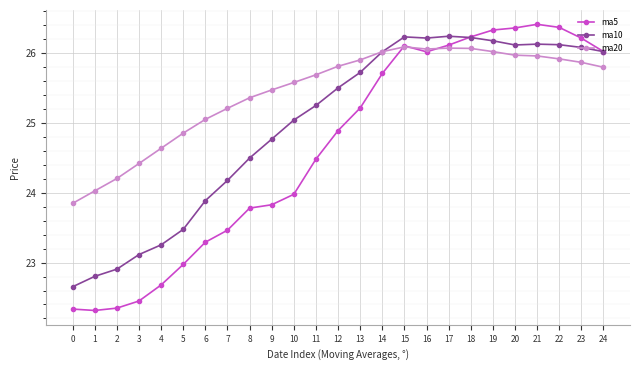

What is the average value of the ma5 series?

24.6